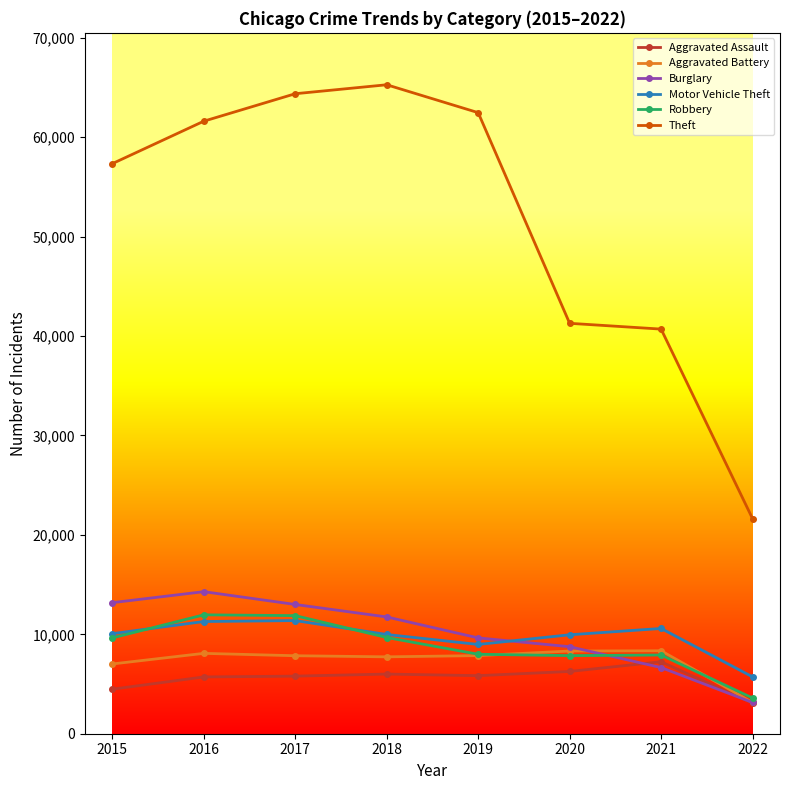

Rank the series by their maximum value, from highest to lowest.

Theft, Burglary, Robbery, Motor Vehicle Theft, Aggravated Battery, Aggravated Assault